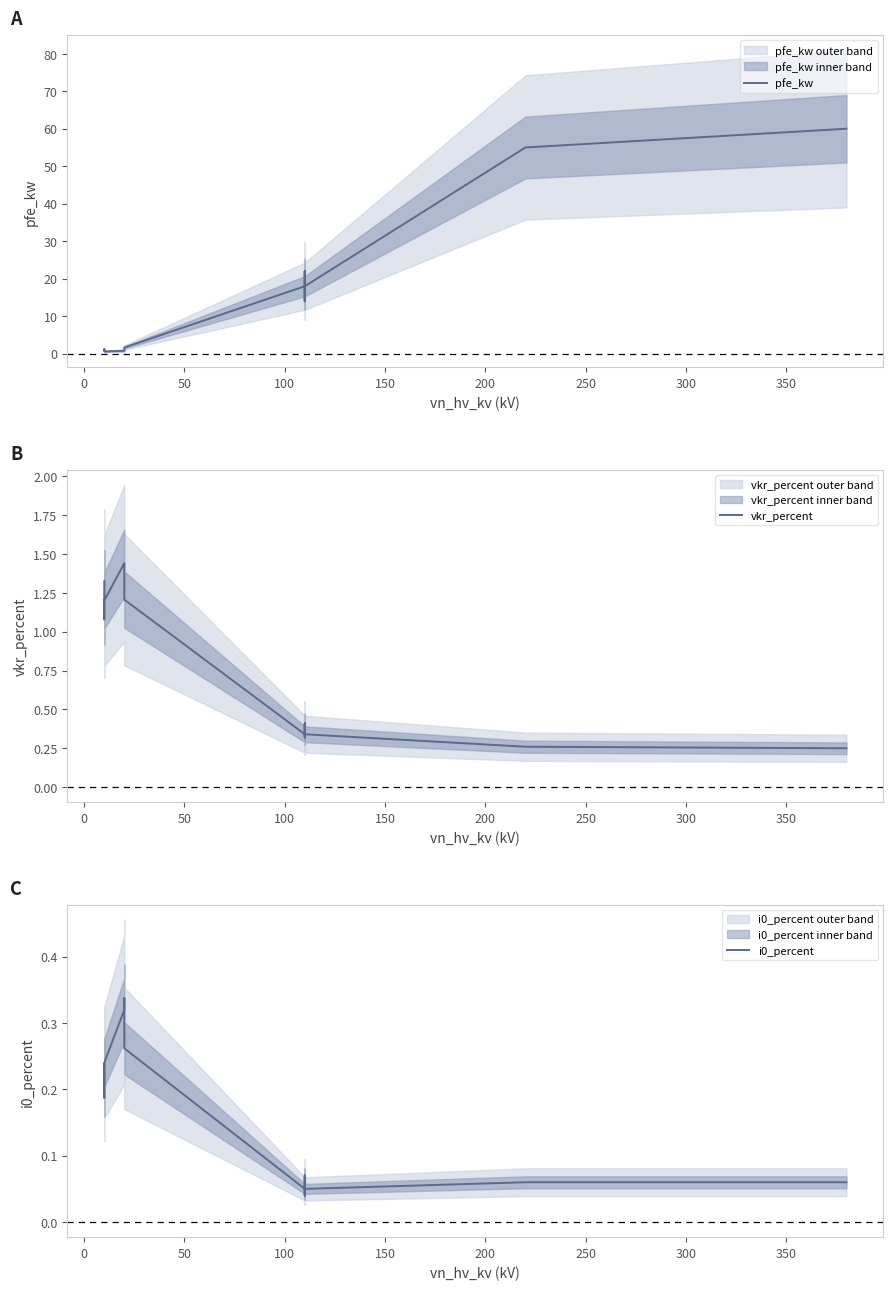

The value of i0_percent at 250 is 0.1. True or false?

True